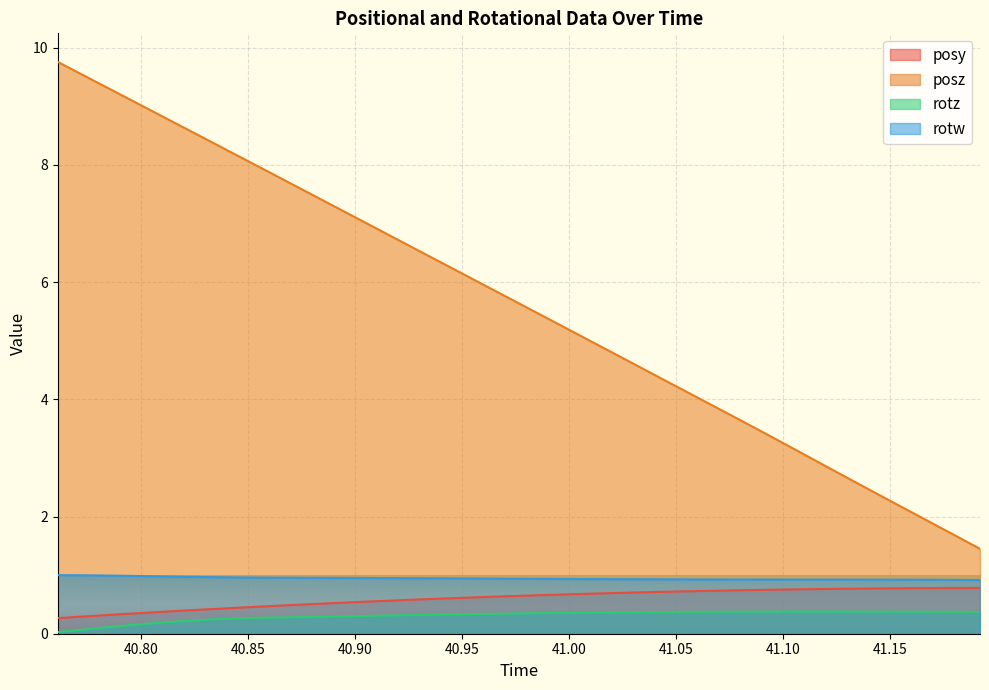

Between 40.76123 and 41.19189, which series saw the biggest shift?

posz